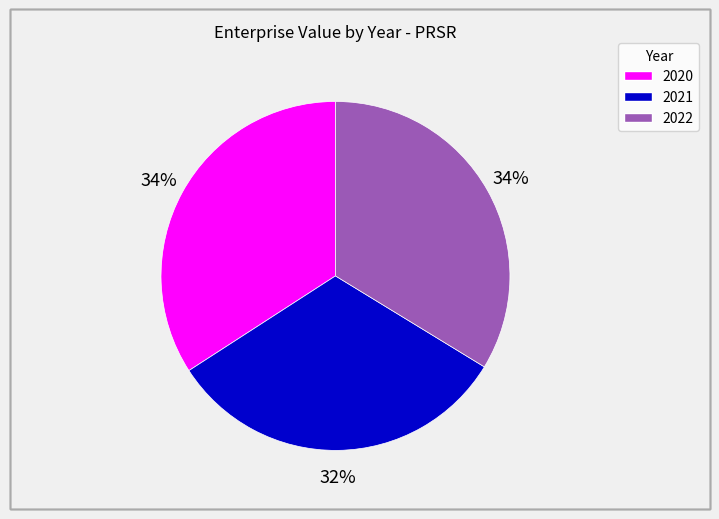

Which category has the smallest portion of the pie?

2021